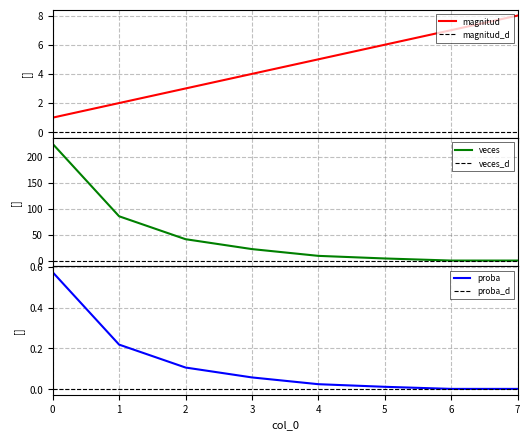

The value of proba at 0 is 0.4. True or false?

False